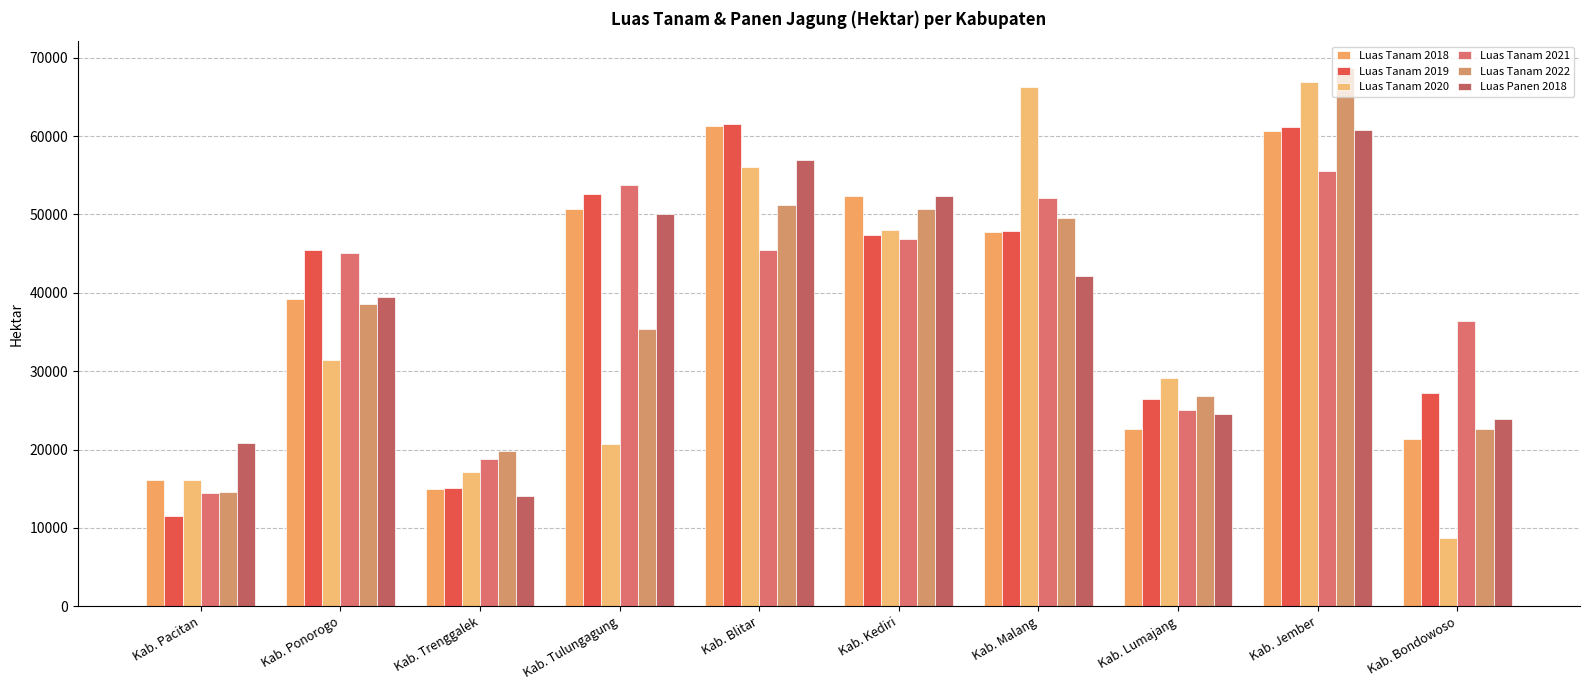

Reading left to right, list all the values displayed in this chart.

Luas Tanam 2018: 16120.0	39228.0	14967.0	50750.0	61311.0	52399.0	47813.0	22625.0	60668.0	21364.0
Luas Tanam 2019: 11468.1	45443.4	15091.6	52670.9	61577.5	47341.6	47945.5	26415.3	61102.8	27195.3
Luas Tanam 2020: 16095.6	31392.2	17096.1	20661.9	56083.7	48054.8	66217.2	29074.0	66889.7	8733.0
Luas Tanam 2021: 14418.3	45022.7	18731.8	53745.8	45461.3	46920.4	52123.9	25087.2	55516.0	36456.4
Luas Tanam 2022: 14536.0	38512.0	19813.0	35398.0	51212.0	50754.0	49524.0	26779.0	68685.0	22619.0
Luas Panen 2018: 20791.7	39464.1	14024.5	50106.5	56952.7	52339.1	42200.3	24534.3	60812.1	23916.8